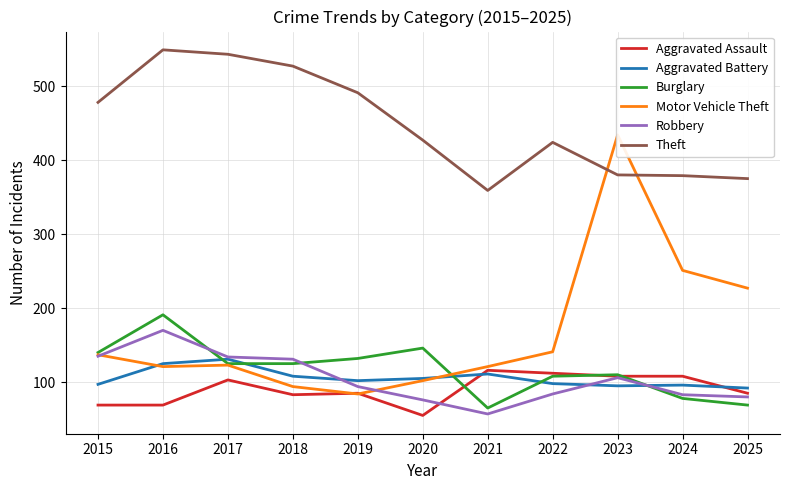

Is the value of Aggravated Battery at 2024 greater than the value of Theft at 2019?

No